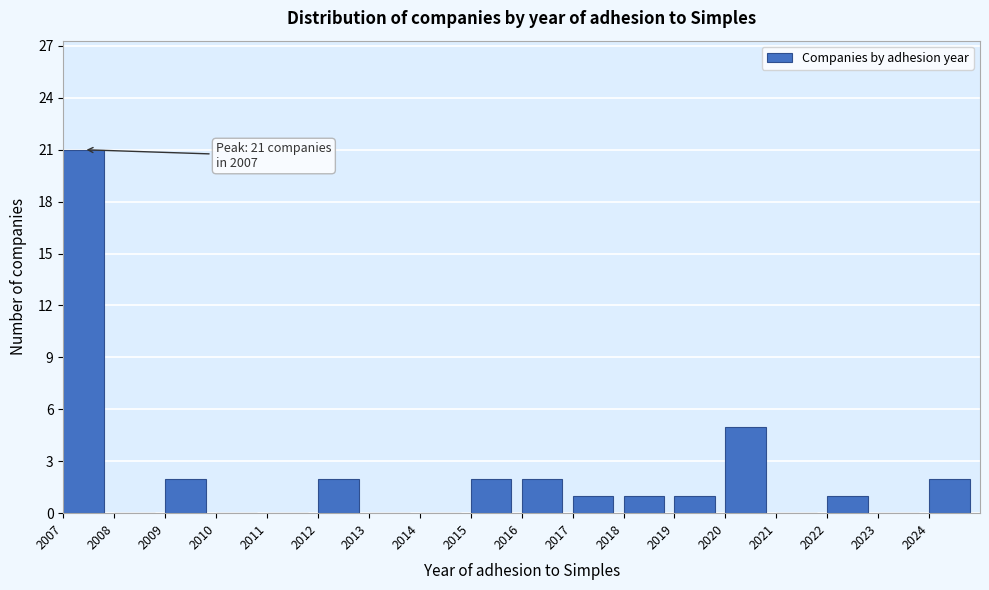

Over which range of the x-axis is the bar tallest?

2007 to 2008